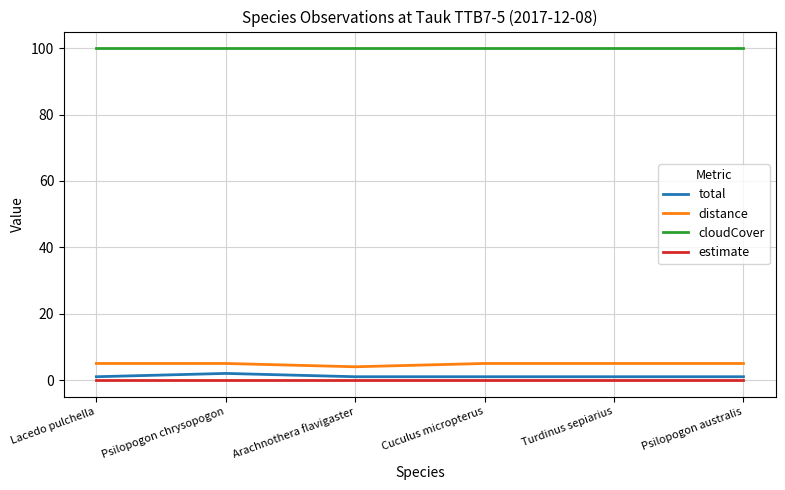

True or false: cloudCover and distance intersect in this chart.

False